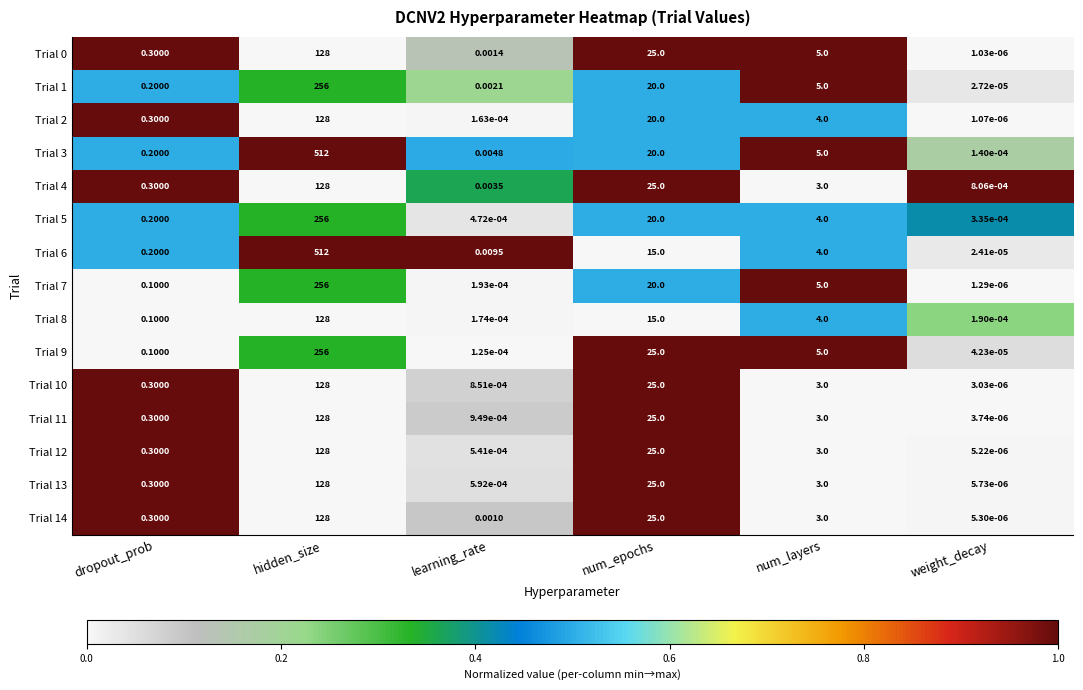

Where is Trial 2 nearest to the value 64?

num_epochs